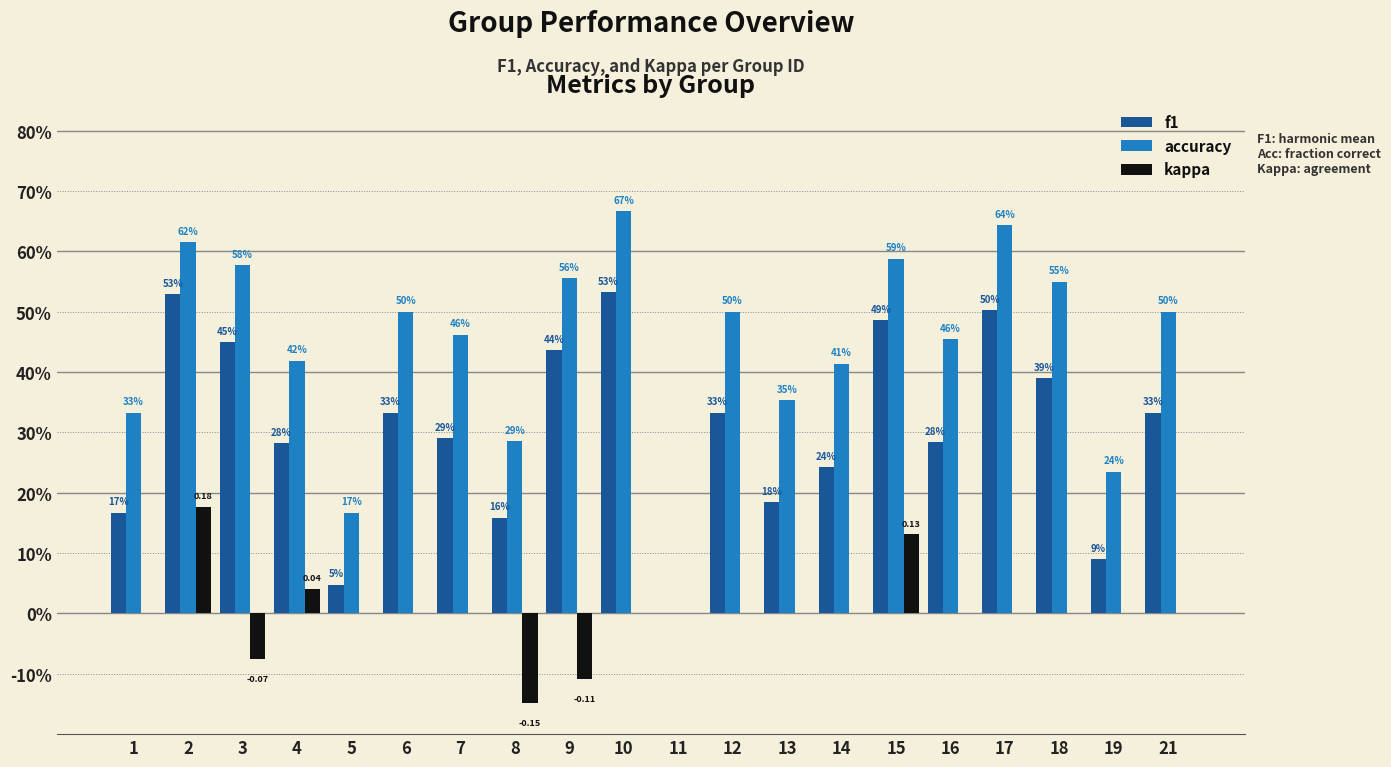

Are the bars horizontal?

No